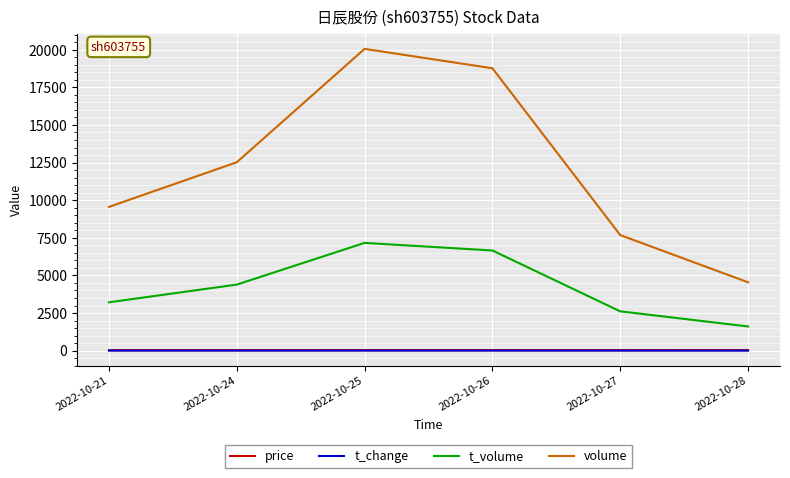

What is the greatest value displayed?

20057.0